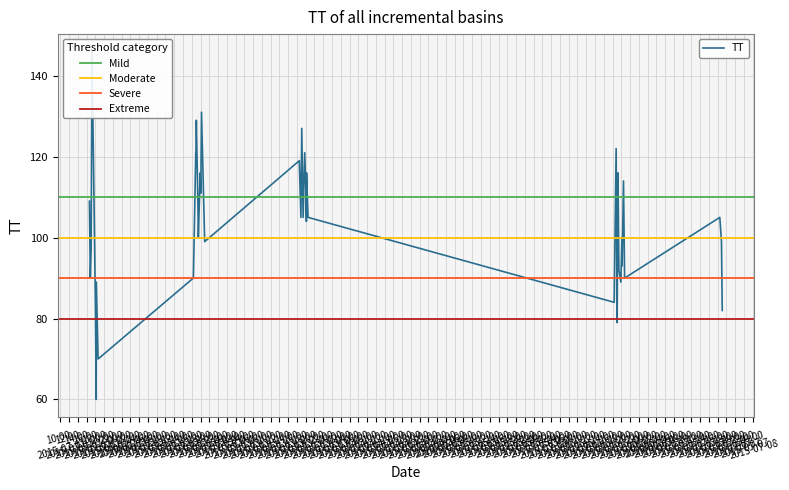

The value at 2015-07-01T18:13:55 is 116. True or false?

False